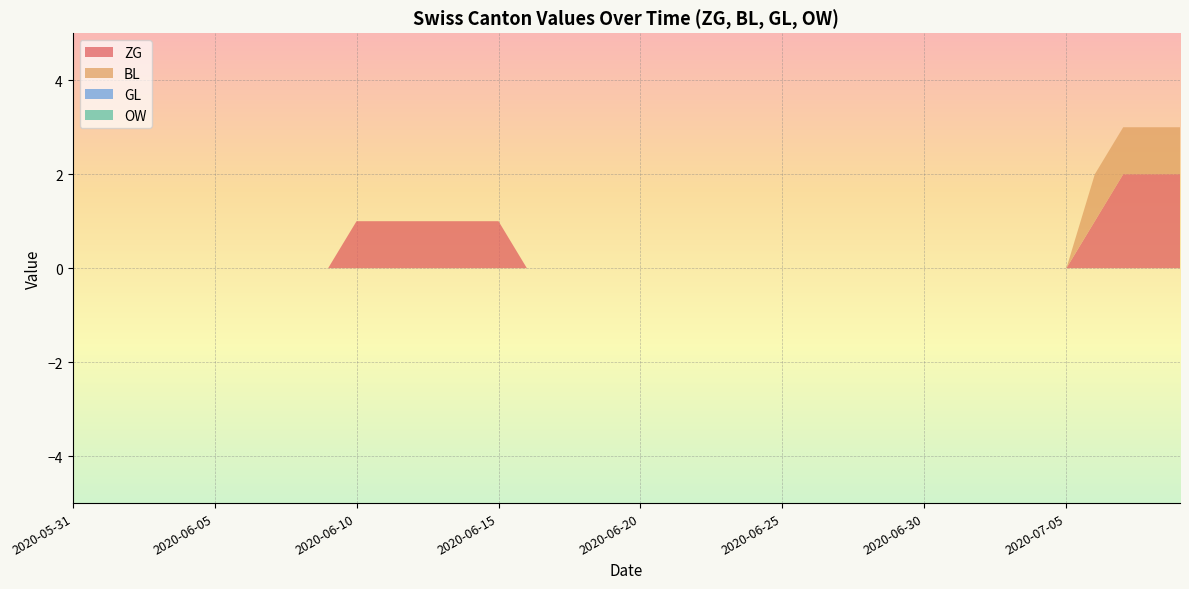

Reading left to right, list all the values displayed in this chart.

ZG: 2020-05-31=0	2020-06-01=0	2020-06-02=0	2020-06-03=0	2020-06-04=0	2020-06-05=0	2020-06-06=0	2020-06-07=0	2020-06-08=0	2020-06-09=0	2020-06-10=1	2020-06-11=1	2020-06-12=1	2020-06-13=1	2020-06-14=1	2020-06-15=1	2020-06-16=0	2020-06-17=0	2020-06-18=0	2020-06-19=0	2020-06-20=0	2020-06-21=0	2020-06-22=0	2020-06-23=0	2020-06-24=0	2020-06-25=0	2020-06-26=0	2020-06-27=0	2020-06-28=0	2020-06-29=0	2020-06-30=0	2020-07-01=0	2020-07-02=0	2020-07-03=0	2020-07-04=0	2020-07-05=0	2020-07-06=1	2020-07-07=2	2020-07-08=2	2020-07-09=2
BL: 2020-05-31=0	2020-06-01=0	2020-06-02=0	2020-06-03=0	2020-06-04=0	2020-06-05=0	2020-06-06=0	2020-06-07=0	2020-06-08=0	2020-06-09=0	2020-06-10=0	2020-06-11=0	2020-06-12=0	2020-06-13=0	2020-06-14=0	2020-06-15=0	2020-06-16=0	2020-06-17=0	2020-06-18=0	2020-06-19=0	2020-06-20=0	2020-06-21=0	2020-06-22=0	2020-06-23=0	2020-06-24=0	2020-06-25=0	2020-06-26=0	2020-06-27=0	2020-06-28=0	2020-06-29=0	2020-06-30=0	2020-07-01=0	2020-07-02=0	2020-07-03=0	2020-07-04=0	2020-07-05=0	2020-07-06=1	2020-07-07=1	2020-07-08=1	2020-07-09=1
GL: 2020-05-31=0	2020-06-01=0	2020-06-02=0	2020-06-03=0	2020-06-04=0	2020-06-05=0	2020-06-06=0	2020-06-07=0	2020-06-08=0	2020-06-09=0	2020-06-10=0	2020-06-11=0	2020-06-12=0	2020-06-13=0	2020-06-14=0	2020-06-15=0	2020-06-16=0	2020-06-17=0	2020-06-18=0	2020-06-19=0	2020-06-20=0	2020-06-21=0	2020-06-22=0	2020-06-23=0	2020-06-24=0	2020-06-25=0	2020-06-26=0	2020-06-27=0	2020-06-28=0	2020-06-29=0	2020-06-30=0	2020-07-01=0	2020-07-02=0	2020-07-03=0	2020-07-04=0	2020-07-05=0	2020-07-06=0	2020-07-07=0	2020-07-08=0	2020-07-09=0
OW: 2020-05-31=0	2020-06-01=0	2020-06-02=0	2020-06-03=0	2020-06-04=0	2020-06-05=0	2020-06-06=0	2020-06-07=0	2020-06-08=0	2020-06-09=0	2020-06-10=0	2020-06-11=0	2020-06-12=0	2020-06-13=0	2020-06-14=0	2020-06-15=0	2020-06-16=0	2020-06-17=0	2020-06-18=0	2020-06-19=0	2020-06-20=0	2020-06-21=0	2020-06-22=0	2020-06-23=0	2020-06-24=0	2020-06-25=0	2020-06-26=0	2020-06-27=0	2020-06-28=0	2020-06-29=0	2020-06-30=0	2020-07-01=0	2020-07-02=0	2020-07-03=0	2020-07-04=0	2020-07-05=0	2020-07-06=0	2020-07-07=0	2020-07-08=0	2020-07-09=0